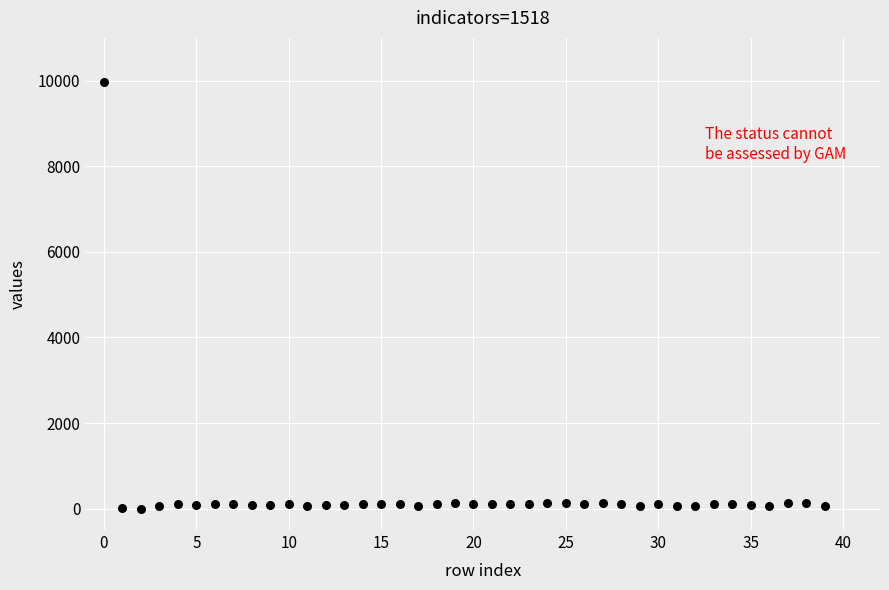

What is the range of Y values (max minus min)?

9980